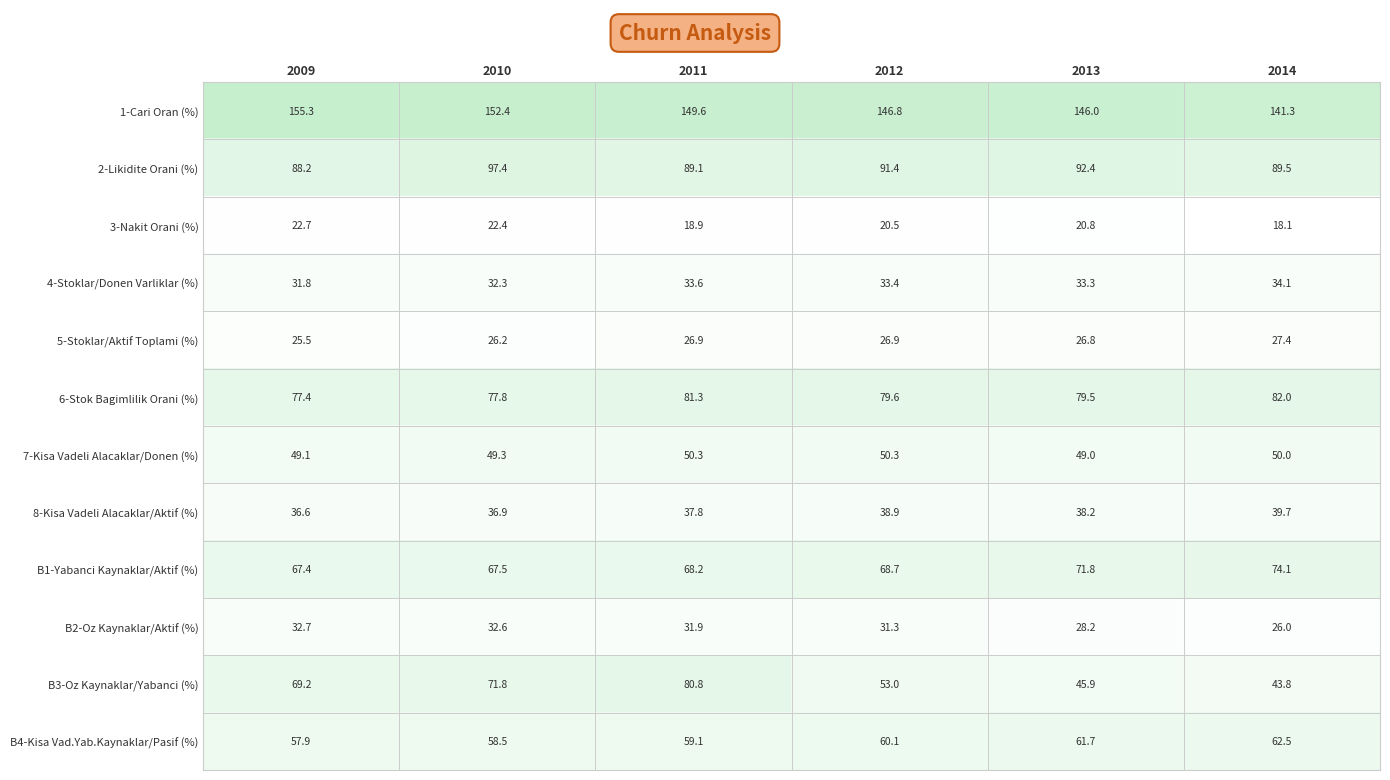

Where is 4-Stoklar/Donen Varliklar (%) nearest to the value 32?

2009